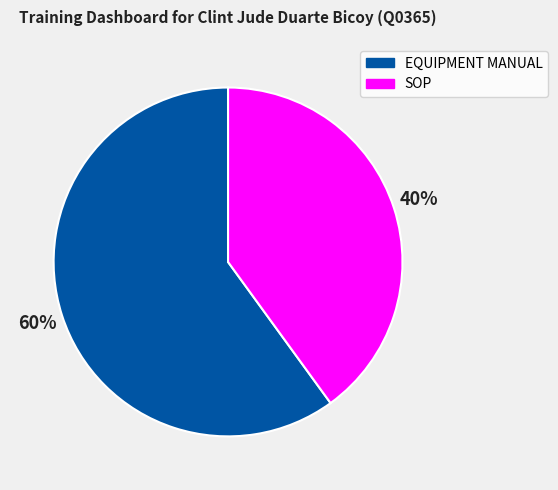

Which category has the smallest portion of the pie?

SOP